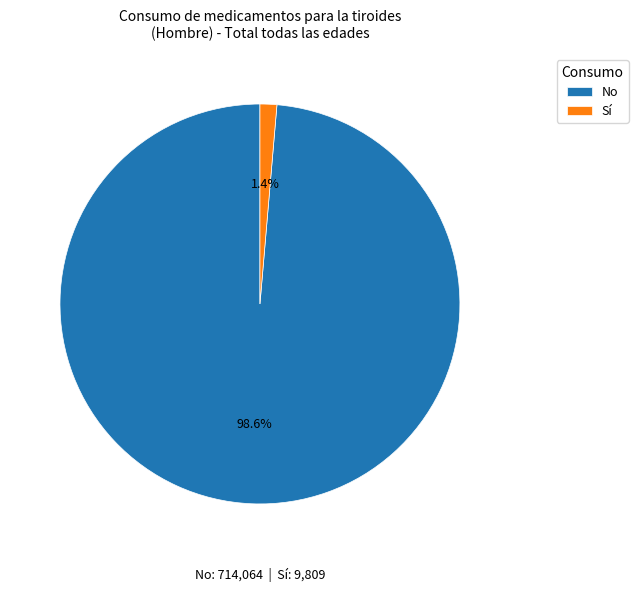

Is there any slice that represents more than half of the pie?

Yes